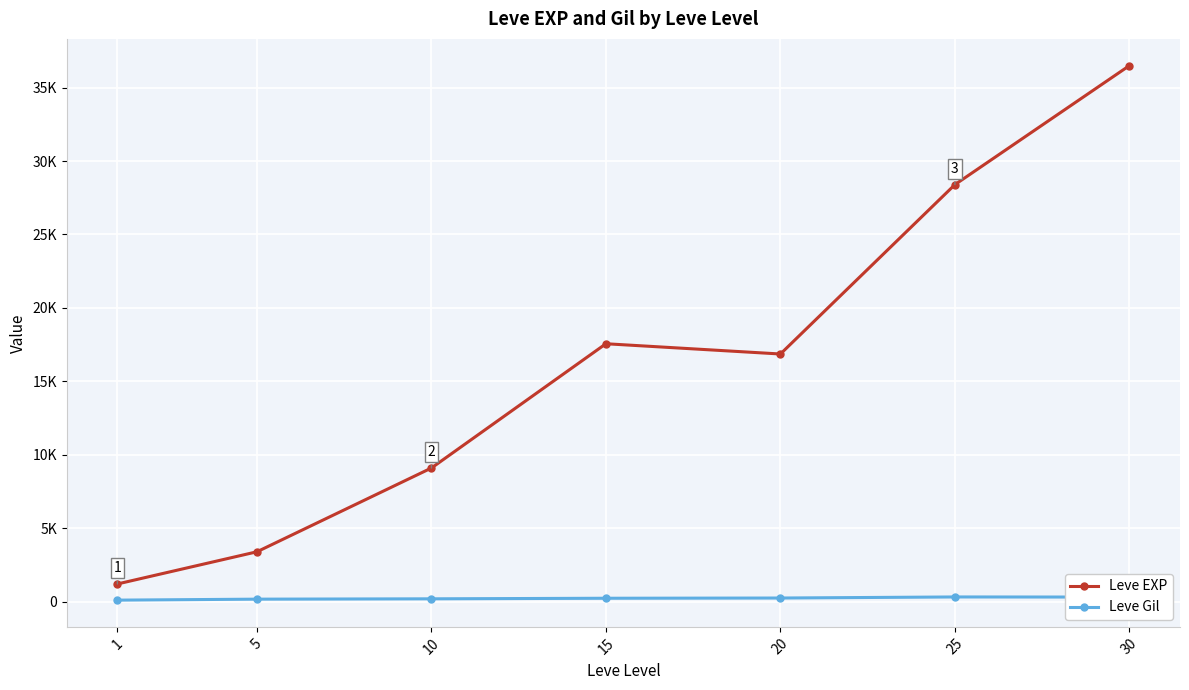

What is the difference between the maximum and minimum values in the Leve EXP series?

35279.2